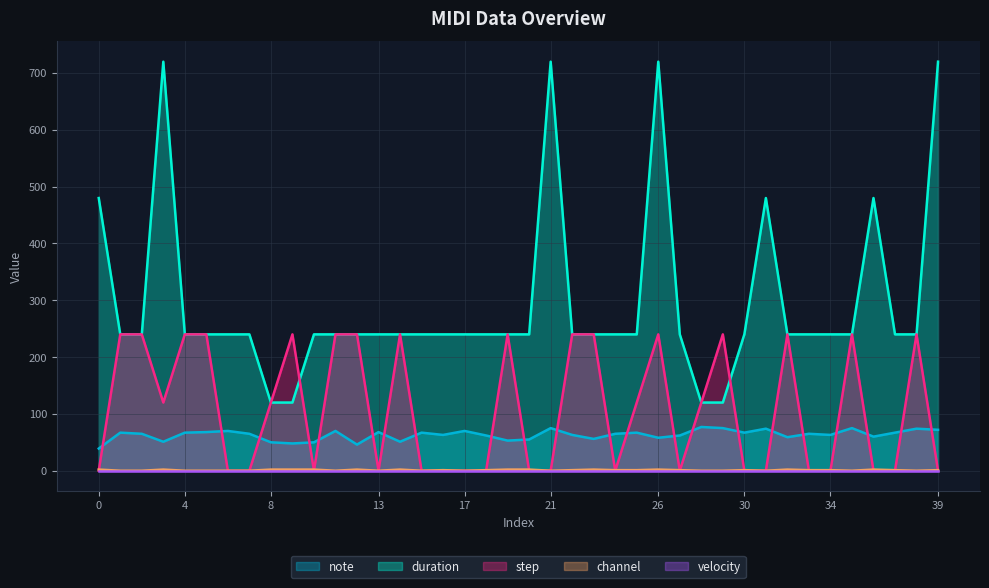

How many interior local peaks does the step series have?

8